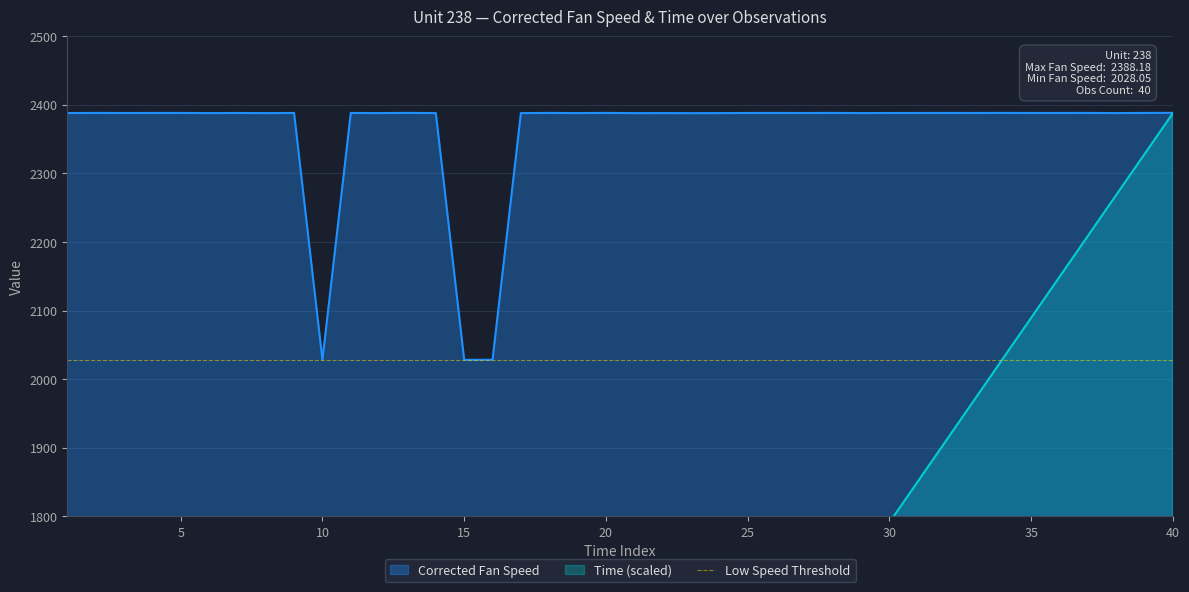

Read the Time value at 36.

2149.2